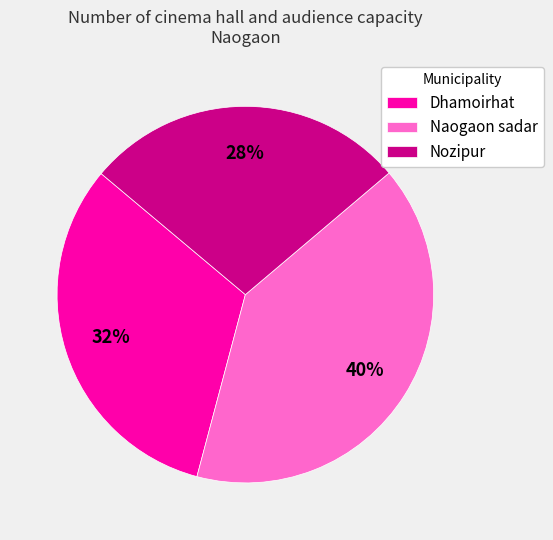

Rank the categories by value from highest to lowest.

Naogaon sadar, Dhamoirhat, Nozipur